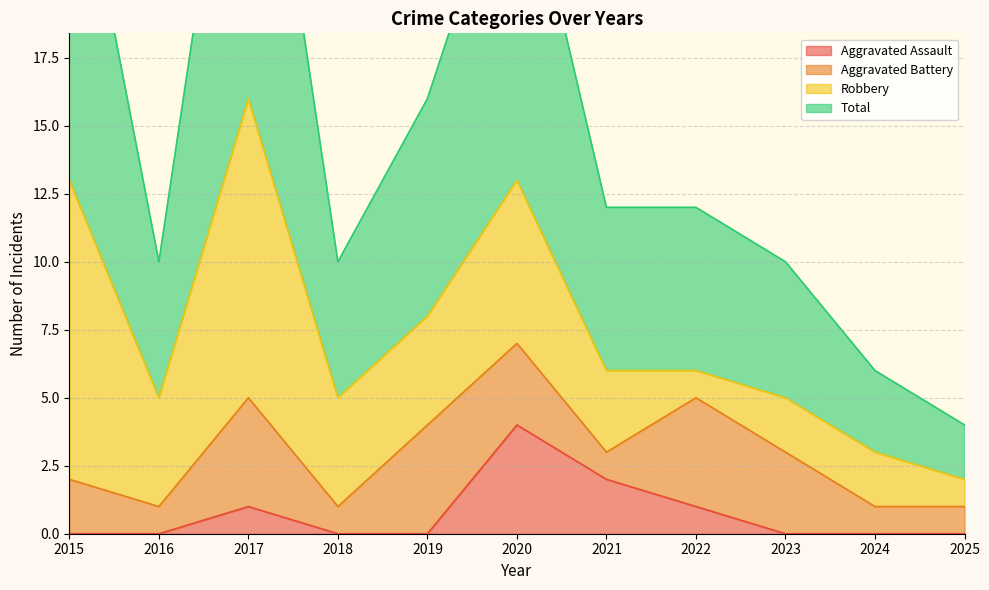

What is the highest value of the Aggravated Assault series?

4